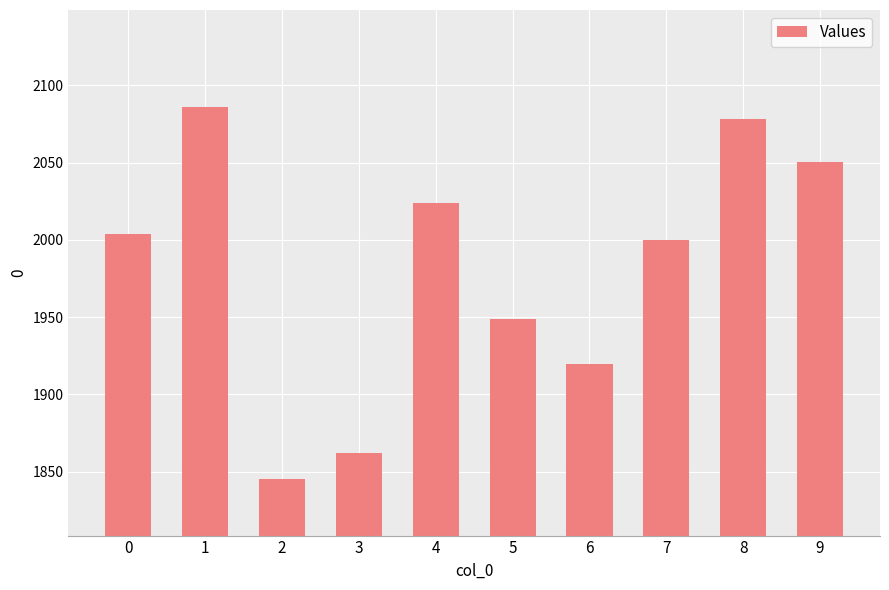

At which label is the value closest to 1965?

5